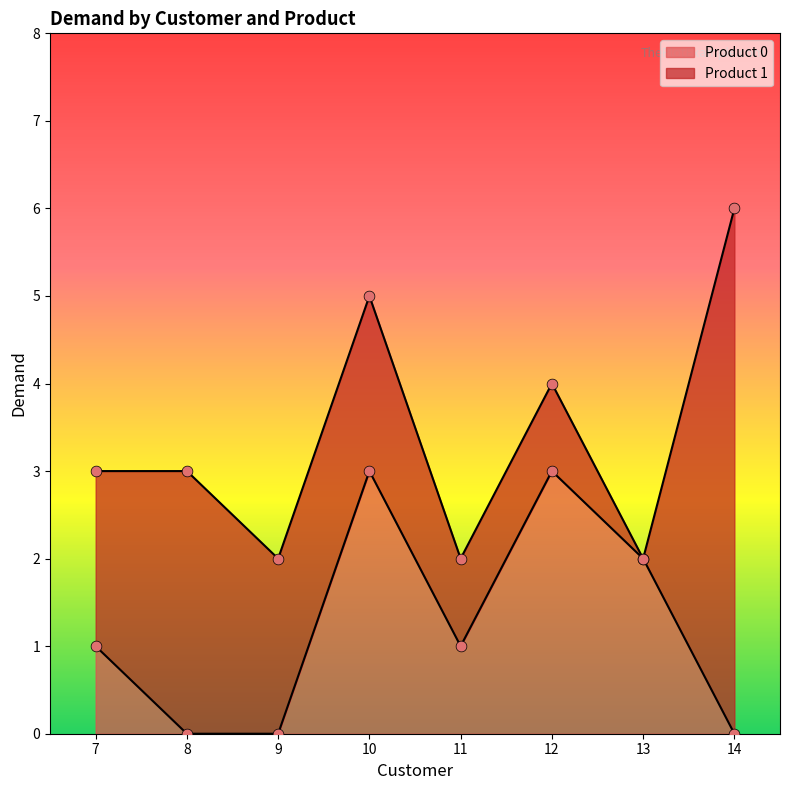

Approximately how many times larger is the value at 11 compared to 13?

0.5